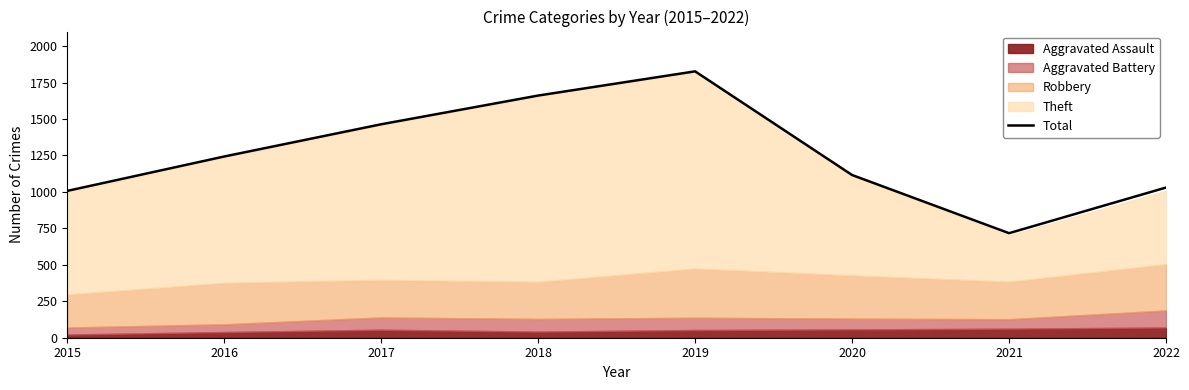

Reading left to right, extract all data points from this chart.

1007	1243	1464	1661	1827	1116	717	1030